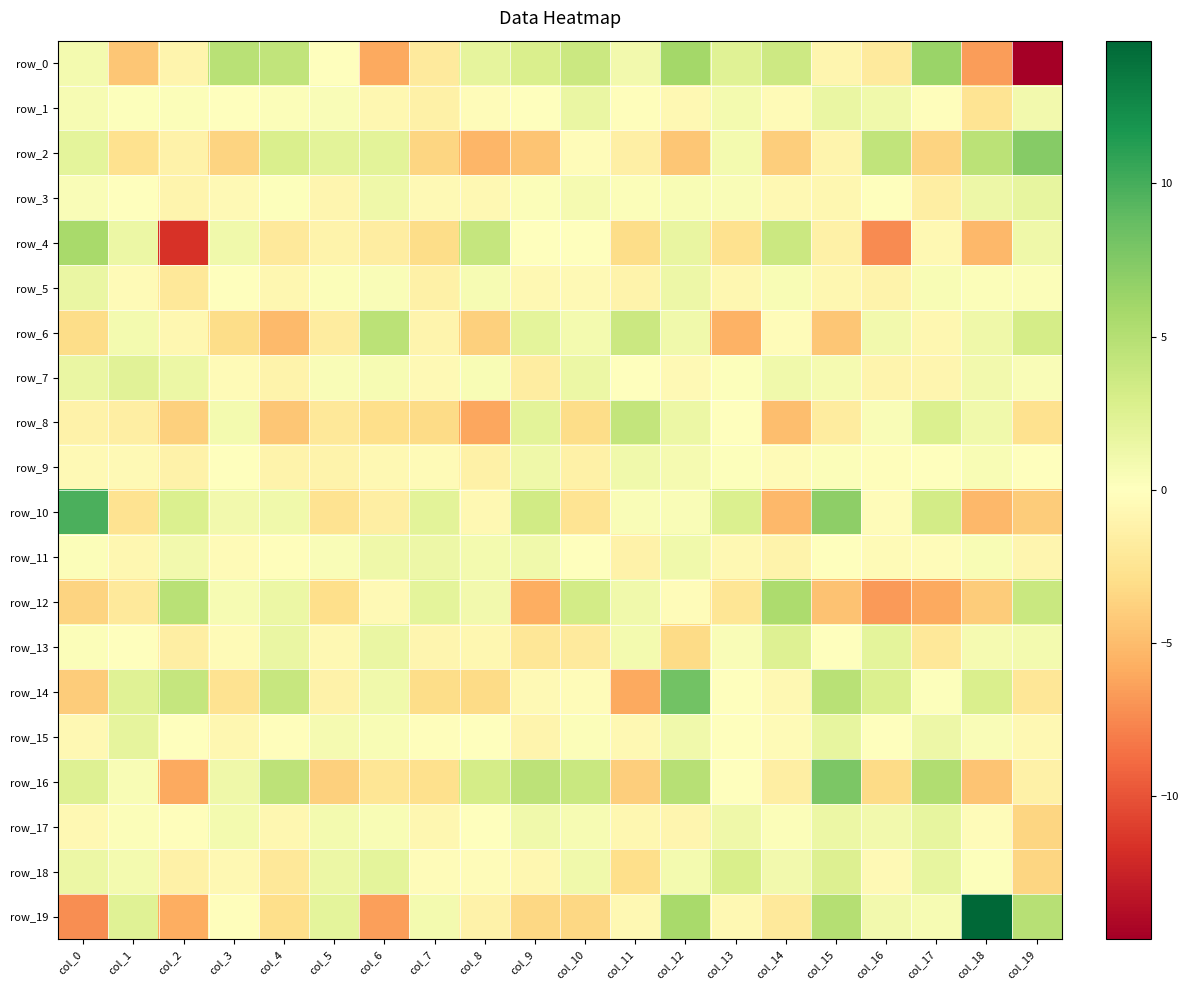

Reading left to right, list all the values displayed in this chart.

row_0: col_0=0.9	col_1=-4.4	col_2=-1.0	col_3=4.8	col_4=4.3	col_5=0.1	col_6=-6.0	col_7=-1.9	col_8=1.9	col_9=2.8	col_10=3.7	col_11=0.9	col_12=5.9	col_13=2.3	col_14=3.6	col_15=-0.9	col_16=-1.9	col_17=6.4	col_18=-6.5	col_19=-14.6
row_1: col_0=0.6	col_1=0.1	col_2=0.3	col_3=0.0	col_4=0.3	col_5=0.4	col_6=-0.7	col_7=-1.3	col_8=-0.3	col_9=-0.1	col_10=1.6	col_11=-0.2	col_12=-0.6	col_13=0.9	col_14=-0.4	col_15=1.6	col_16=1.1	col_17=-0.2	col_18=-2.4	col_19=0.9
row_2: col_0=2.0	col_1=-2.7	col_2=-1.2	col_3=-3.6	col_4=2.8	col_5=2.2	col_6=2.1	col_7=-3.5	col_8=-5.3	col_9=-4.5	col_10=-0.3	col_11=-1.4	col_12=-4.4	col_13=0.9	col_14=-4.0	col_15=-1.0	col_16=4.3	col_17=-3.6	col_18=4.7	col_19=7.3
row_3: col_0=0.4	col_1=0.0	col_2=-1.0	col_3=-0.5	col_4=0.2	col_5=-0.8	col_6=1.2	col_7=-0.5	col_8=-0.6	col_9=0.2	col_10=0.8	col_11=0.3	col_12=0.5	col_13=0.4	col_14=-0.7	col_15=-0.7	col_16=0.0	col_17=-1.5	col_18=1.3	col_19=1.7
row_4: col_0=5.6	col_1=1.4	col_2=-11.7	col_3=1.1	col_4=-2.0	col_5=-1.1	col_6=-1.7	col_7=-3.0	col_8=4.1	col_9=-0.1	col_10=0.1	col_11=-3.1	col_12=1.6	col_13=-2.6	col_14=3.7	col_15=-1.3	col_16=-7.4	col_17=-0.6	col_18=-5.2	col_19=1.2
row_5: col_0=1.5	col_1=-0.4	col_2=-2.1	col_3=0.0	col_4=-0.7	col_5=0.3	col_6=0.3	col_7=-1.3	col_8=0.6	col_9=-0.7	col_10=-0.5	col_11=-1.1	col_12=1.3	col_13=-0.7	col_14=0.5	col_15=-0.7	col_16=-1.1	col_17=0.5	col_18=0.3	col_19=0.3
row_6: col_0=-3.0	col_1=0.9	col_2=-0.7	col_3=-3.0	col_4=-5.1	col_5=-1.8	col_6=4.6	col_7=-0.9	col_8=-3.8	col_9=2.0	col_10=0.9	col_11=3.7	col_12=1.1	col_13=-5.5	col_14=-0.3	col_15=-4.4	col_16=1.0	col_17=-0.8	col_18=1.1	col_19=3.1
row_7: col_0=1.6	col_1=2.2	col_2=1.5	col_3=-0.4	col_4=-1.1	col_5=0.3	col_6=0.6	col_7=-0.5	col_8=0.5	col_9=-1.6	col_10=1.5	col_11=0.1	col_12=-0.5	col_13=0.1	col_14=1.1	col_15=0.8	col_16=-1.0	col_17=-0.9	col_18=0.9	col_19=0.4
row_8: col_0=-1.3	col_1=-1.5	col_2=-3.8	col_3=0.9	col_4=-4.5	col_5=-2.2	col_6=-2.9	col_7=-3.1	col_8=-6.2	col_9=2.1	col_10=-3.1	col_11=4.2	col_12=1.5	col_13=-0.1	col_14=-4.8	col_15=-1.7	col_16=0.4	col_17=2.7	col_18=1.1	col_19=-2.7
row_9: col_0=-0.5	col_1=-0.5	col_2=-1.1	col_3=-0.1	col_4=-1.1	col_5=-1.1	col_6=-0.6	col_7=-0.4	col_8=-1.3	col_9=1.2	col_10=-1.3	col_11=1.1	col_12=0.7	col_13=0.2	col_14=-0.4	col_15=0.2	col_16=-0.2	col_17=-0.0	col_18=0.5	col_19=0.1
row_10: col_0=9.8	col_1=-2.6	col_2=2.7	col_3=0.9	col_4=1.1	col_5=-2.6	col_6=-1.5	col_7=2.2	col_8=-0.7	col_9=3.4	col_10=-2.5	col_11=0.4	col_12=0.4	col_13=2.7	col_14=-5.2	col_15=7.0	col_16=-0.2	col_17=3.2	col_18=-5.2	col_19=-4.0
row_11: col_0=0.2	col_1=-0.7	col_2=1.0	col_3=-0.4	col_4=-0.2	col_5=0.4	col_6=1.2	col_7=1.3	col_8=0.9	col_9=1.1	col_10=-0.0	col_11=-1.2	col_12=1.1	col_13=-0.7	col_14=-1.1	col_15=0.1	col_16=-0.4	col_17=-0.2	col_18=0.5	col_19=-0.9
row_12: col_0=-3.6	col_1=-2.0	col_2=4.8	col_3=0.6	col_4=1.4	col_5=-2.9	col_6=-0.5	col_7=2.0	col_8=1.0	col_9=-5.7	col_10=3.2	col_11=1.1	col_12=-0.3	col_13=-2.4	col_14=5.4	col_15=-4.6	col_16=-6.7	col_17=-6.1	col_18=-4.1	col_19=3.9
row_13: col_0=0.3	col_1=-0.1	col_2=-1.6	col_3=-0.3	col_4=1.5	col_5=-0.7	col_6=1.6	col_7=-0.9	col_8=-0.7	col_9=-2.2	col_10=-1.9	col_11=0.9	col_12=-3.1	col_13=0.4	col_14=2.4	col_15=0.1	col_16=2.0	col_17=-2.1	col_18=0.8	col_19=0.9
row_14: col_0=-4.0	col_1=2.4	col_2=4.0	col_3=-2.6	col_4=4.0	col_5=-1.2	col_6=1.0	col_7=-3.0	col_8=-3.2	col_9=-0.5	col_10=-0.3	col_11=-6.0	col_12=8.1	col_13=0.0	col_14=-0.6	col_15=4.7	col_16=2.7	col_17=0.2	col_18=2.8	col_19=-2.2
row_15: col_0=-0.6	col_1=1.9	col_2=0.1	col_3=-0.7	col_4=-0.1	col_5=0.7	col_6=0.5	col_7=-0.2	col_8=-0.1	col_9=-1.0	col_10=0.3	col_11=-0.6	col_12=1.1	col_13=0.0	col_14=-0.4	col_15=1.8	col_16=-0.0	col_17=1.4	col_18=0.4	col_19=-0.6
row_16: col_0=2.4	col_1=0.5	col_2=-6.0	col_3=1.2	col_4=4.5	col_5=-3.8	col_6=-2.4	col_7=-2.8	col_8=3.2	col_9=4.5	col_10=3.8	col_11=-4.0	col_12=4.8	col_13=0.0	col_14=-1.5	col_15=7.8	col_16=-3.2	col_17=5.2	col_18=-4.5	col_19=-1.3
row_17: col_0=-0.6	col_1=0.3	col_2=-0.2	col_3=0.8	col_4=-0.7	col_5=0.8	col_6=0.5	col_7=-0.7	col_8=-0.1	col_9=1.1	col_10=0.6	col_11=-0.8	col_12=-0.8	col_13=1.2	col_14=0.3	col_15=1.4	col_16=1.0	col_17=1.8	col_18=-0.3	col_19=-3.5
row_18: col_0=1.4	col_1=0.9	col_2=-1.3	col_3=-0.6	col_4=-2.1	col_5=1.5	col_6=2.0	col_7=-0.3	col_8=-0.3	col_9=-0.7	col_10=1.0	col_11=-2.9	col_12=0.9	col_13=2.9	col_14=1.0	col_15=2.6	col_16=-0.5	col_17=1.8	col_18=0.2	col_19=-3.5
row_19: col_0=-7.3	col_1=2.4	col_2=-5.8	col_3=-0.2	col_4=-2.9	col_5=2.0	col_6=-6.4	col_7=0.9	col_8=-1.2	col_9=-3.4	col_10=-3.3	col_11=-0.6	col_12=5.7	col_13=-0.6	col_14=-2.0	col_15=5.0	col_16=0.9	col_17=0.6	col_18=14.6	col_19=4.9